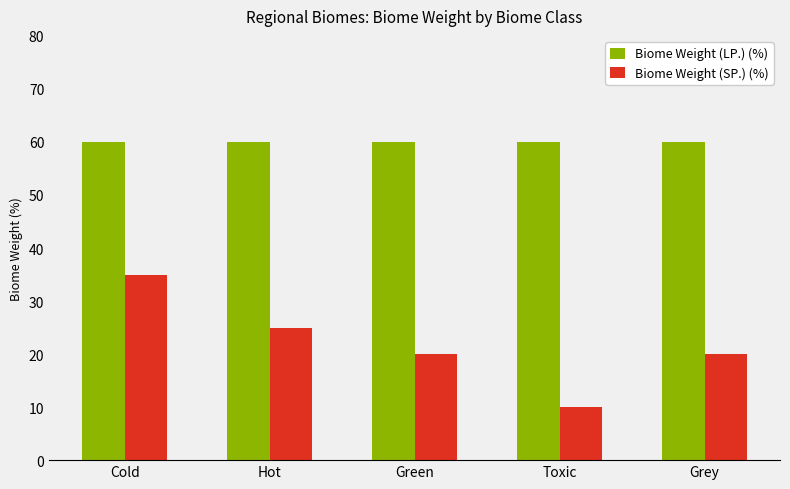

Which series has the largest range (max minus min)?

Biome Weight (SP.) (%)